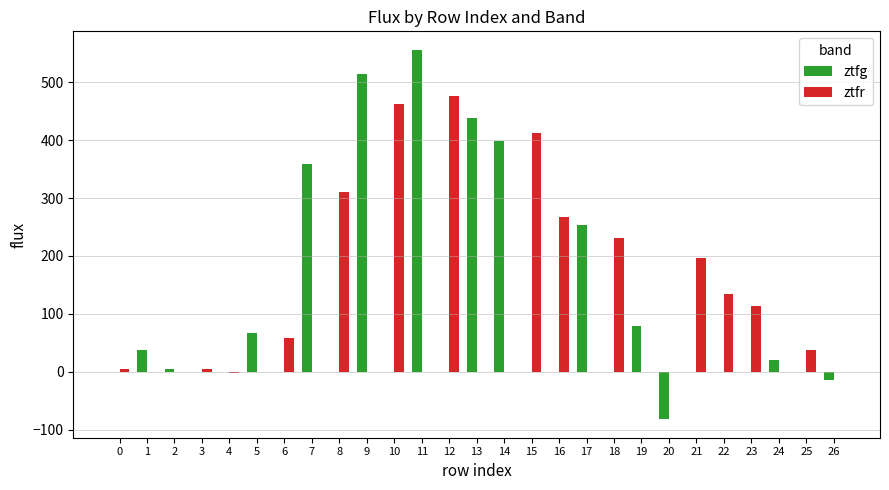

At which category is the sum across all series the highest?

11